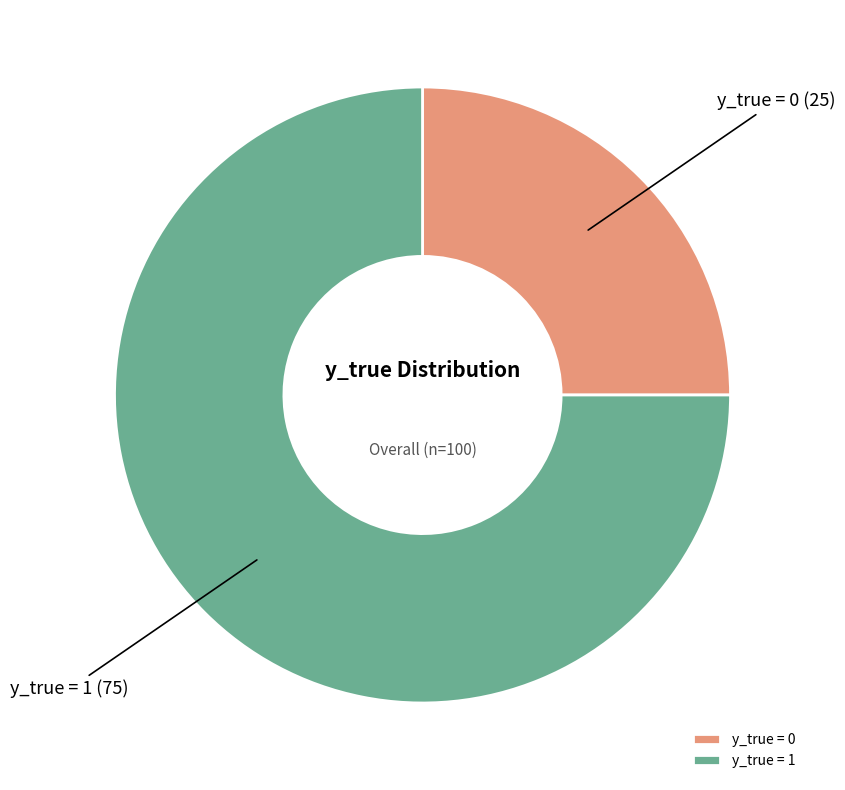

How many segments does this pie chart have?

2